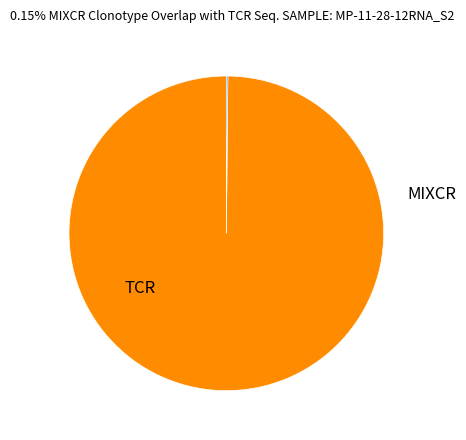

Does any single category account for the majority?

Yes